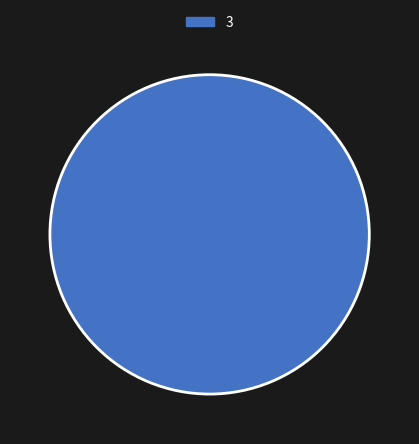

Rank the categories by value from lowest to highest.

3